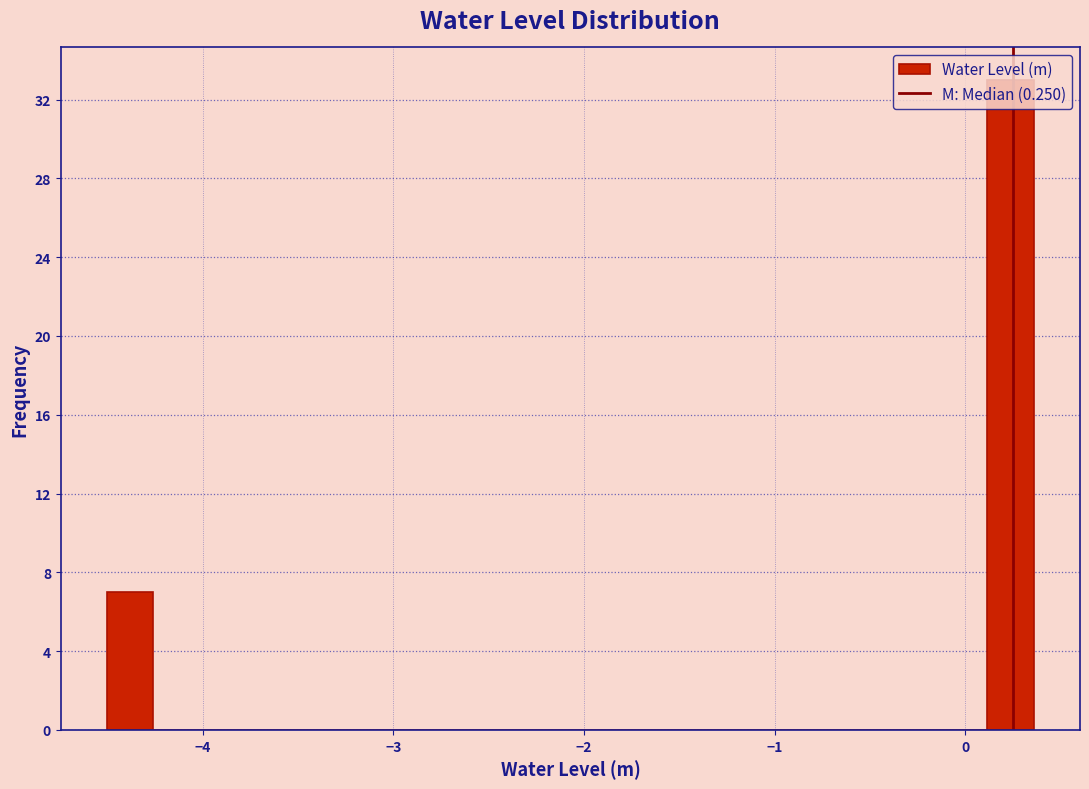

Around what value on the x-axis is the tallest bar? Give the approximate position of its centre, as read against the axis.

0.2